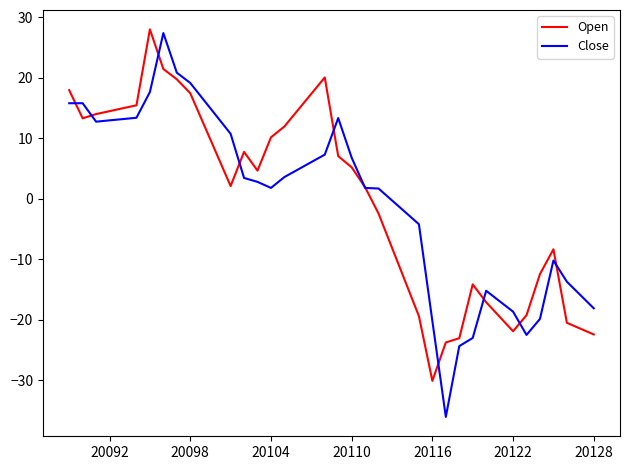

True or false: Open and Close cross at least once.

True